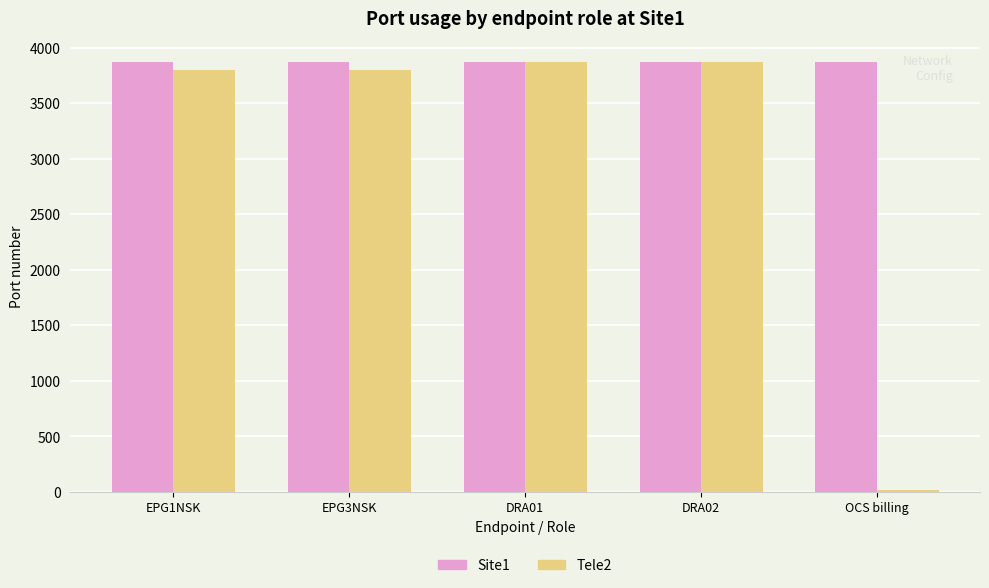

At how many categories does at least one series exceed 2321?

5